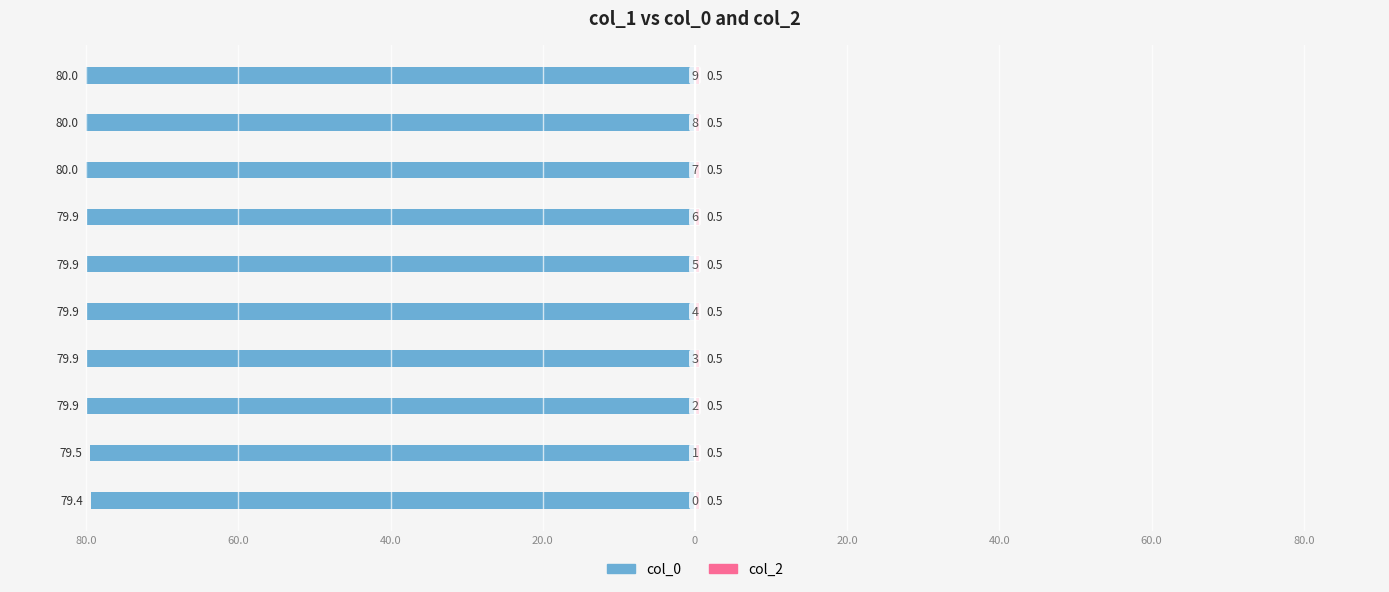

How many groups of bars are there?

10